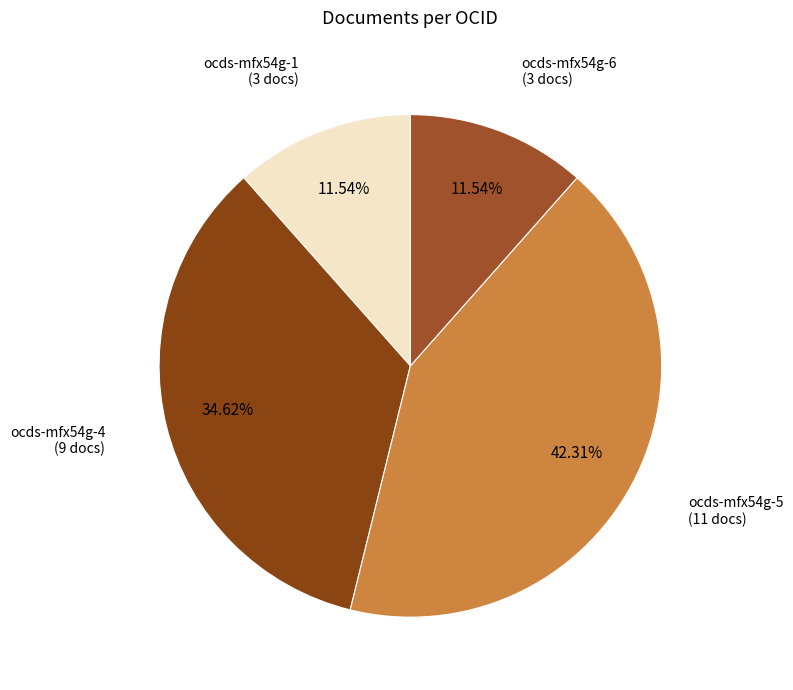

To the nearest percent, what is the difference between the largest and smallest slice percentages?

31%